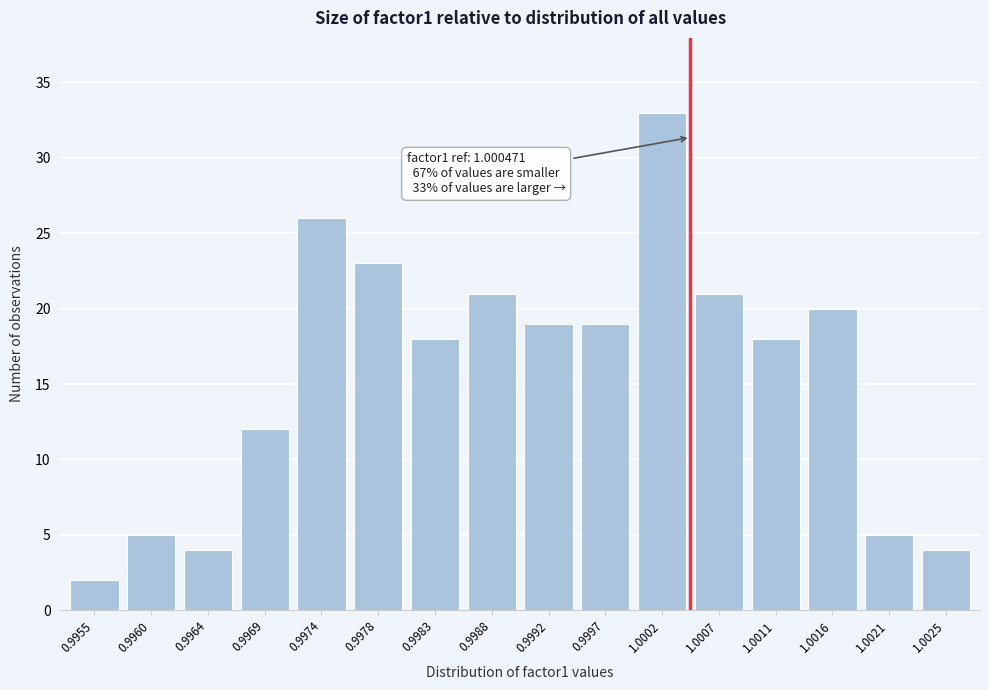

Reading right to left, extract all data points from this chart.

4	5	20	18	21	33	19	19	21	18	23	26	12	4	5	2